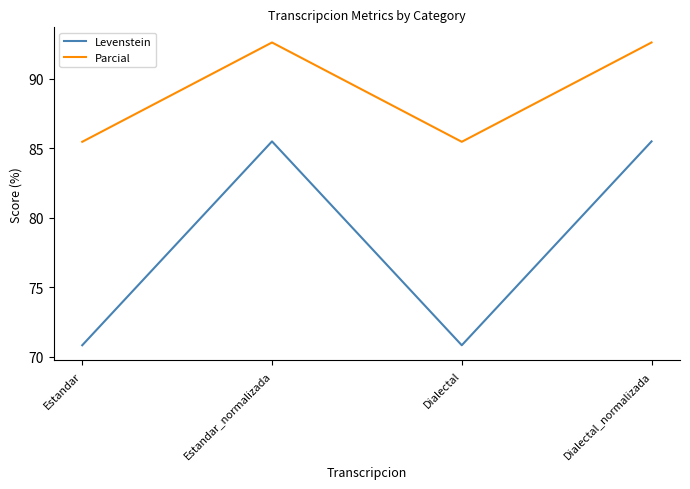

List the series in order of their overall mean, lowest first.

Levenstein, Parcial